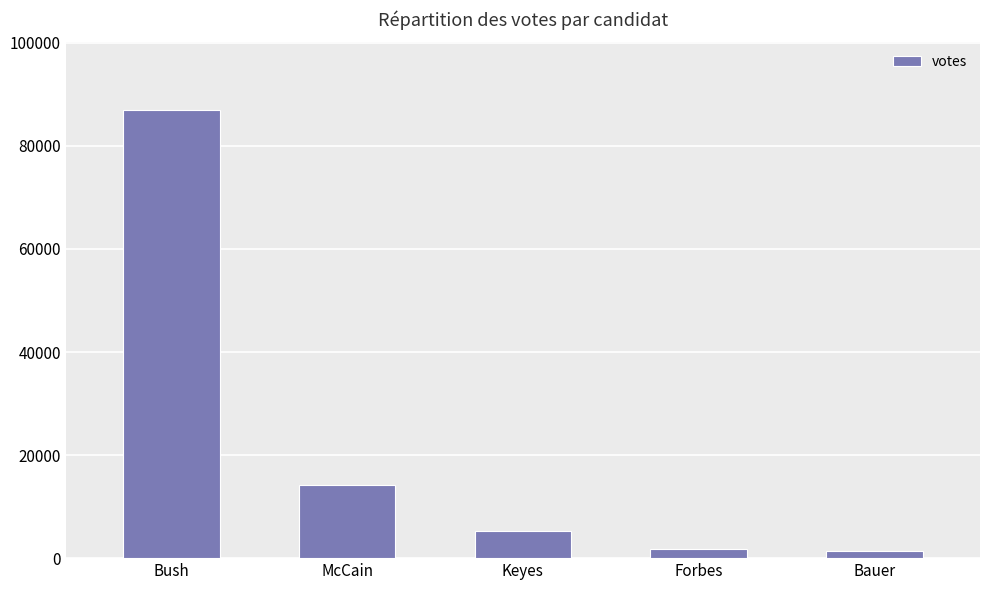

What is the minimum value shown in the chart?

1290